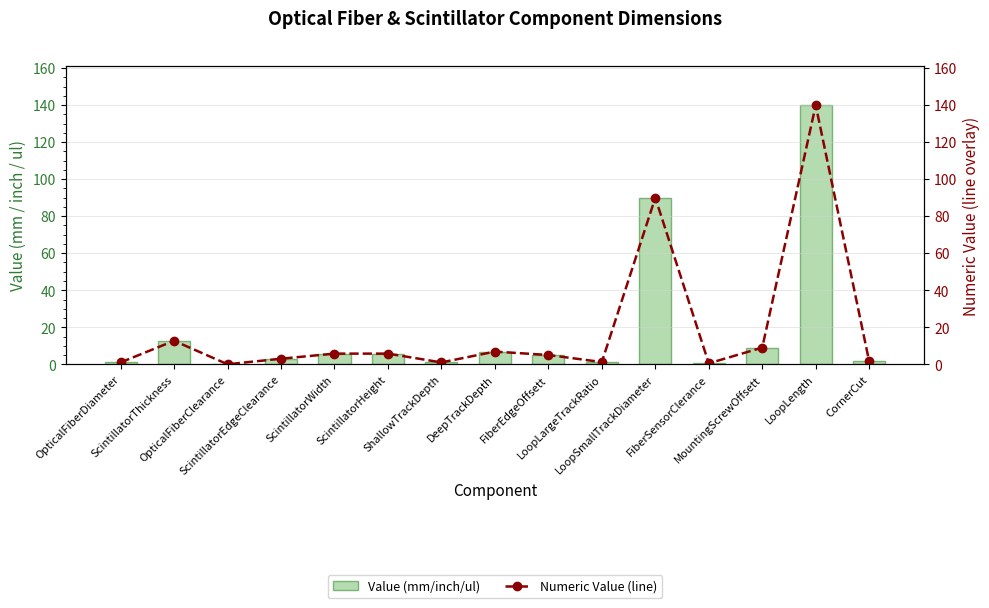

What is the total value across all series at OpticalFiberDiameter?

2.0